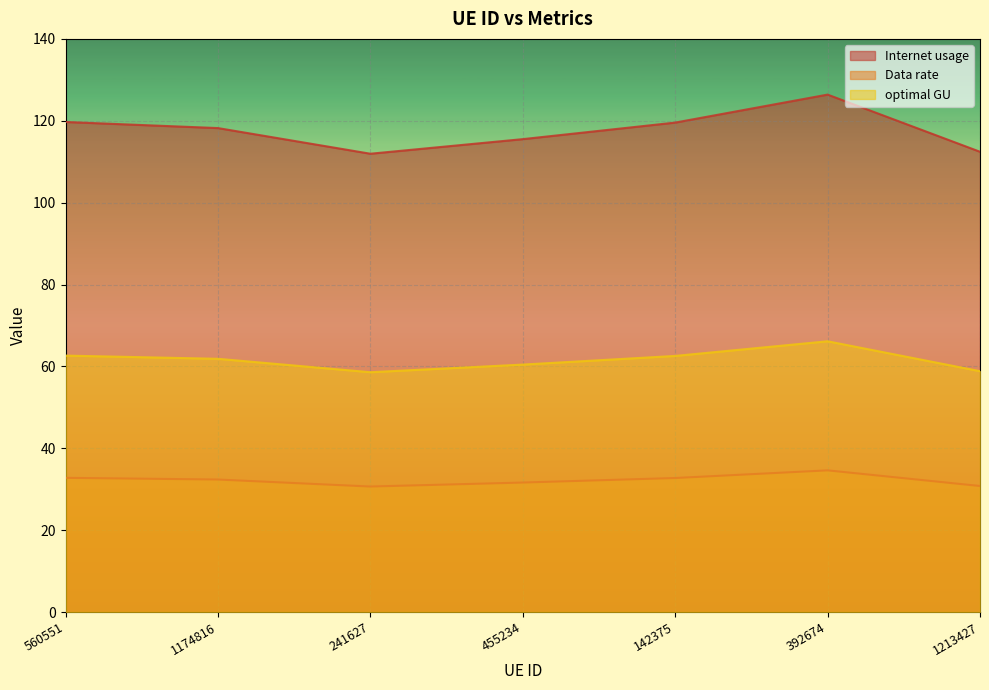

Is it true that Data rate equals 32.8 at 560551?

True